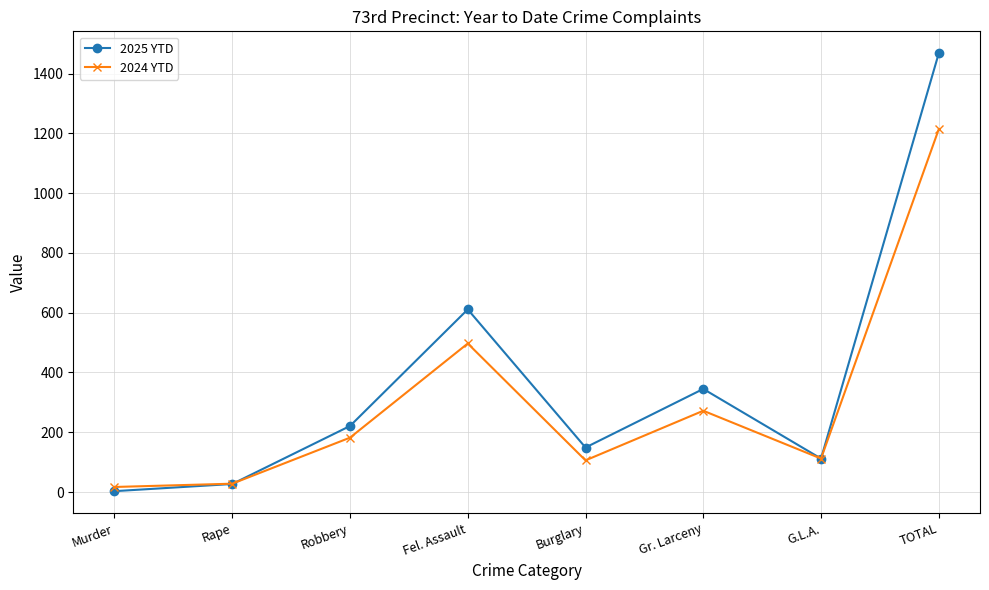

Which series has the largest range (max minus min)?

2025 YTD